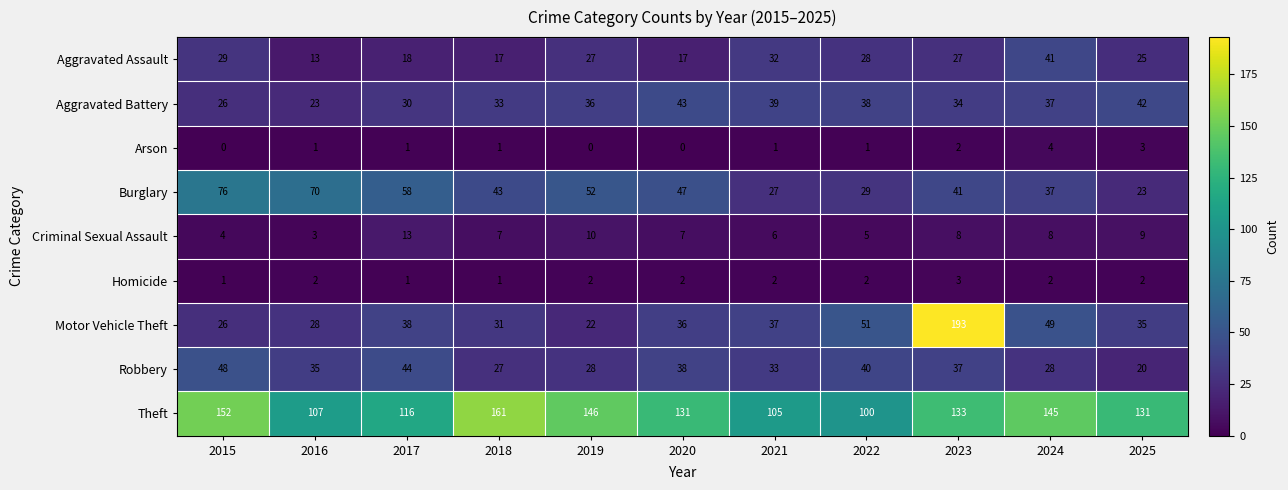

What is the average value of the Motor Vehicle Theft series?

50